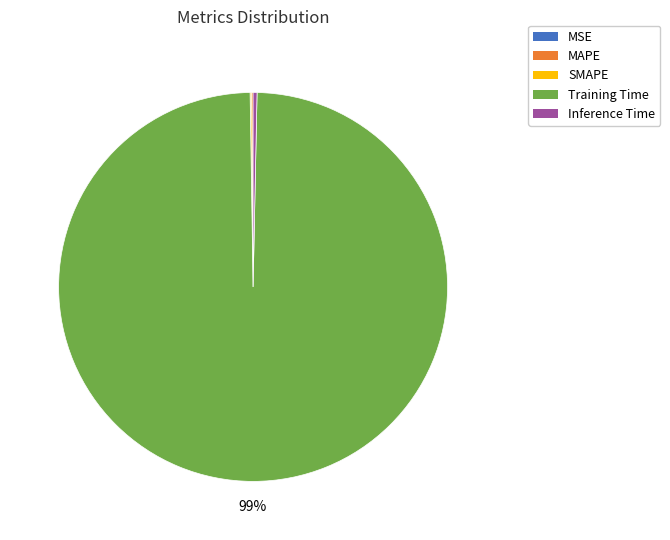

Does Training Time account for over 50% of the chart?

Yes